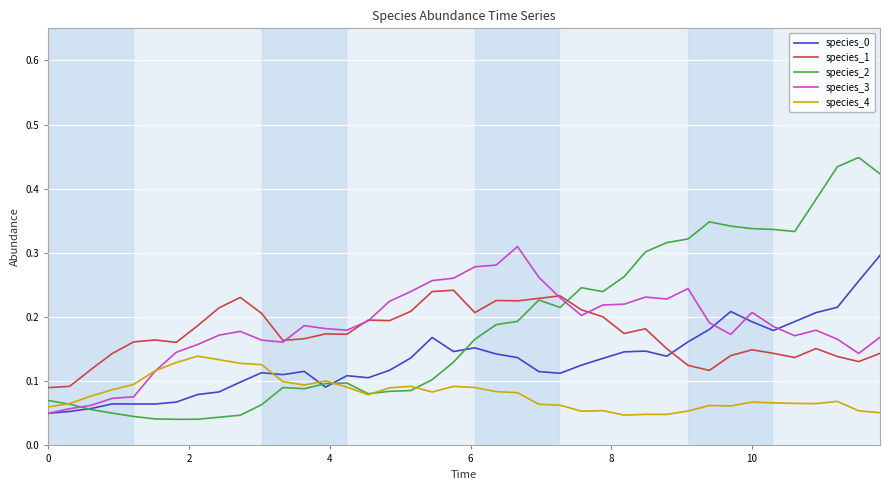

Which series has the widest spread of values?

species_2